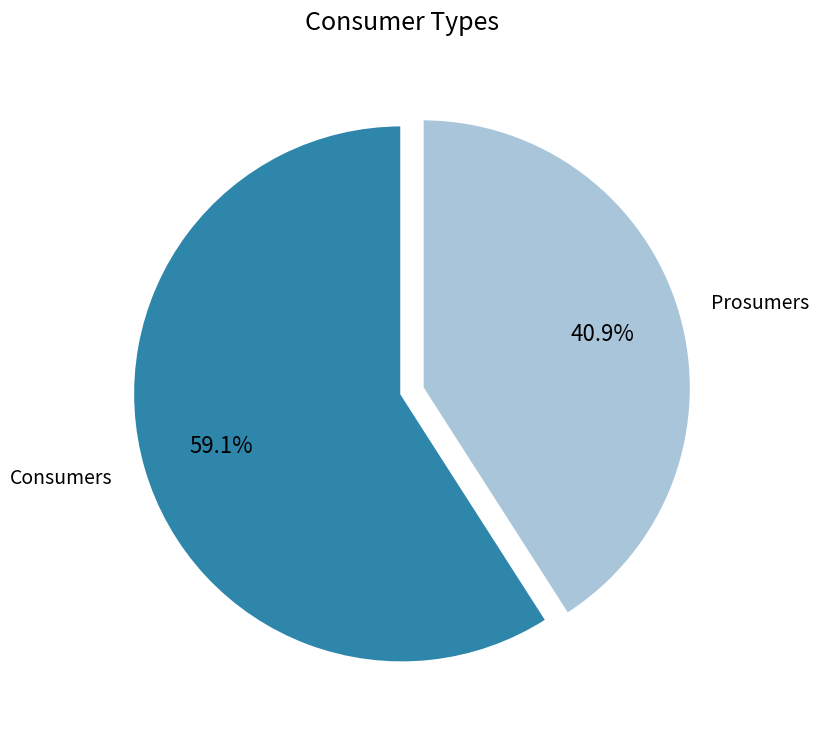

Is the sum of Prosumers and Consumers greater than half?

Yes